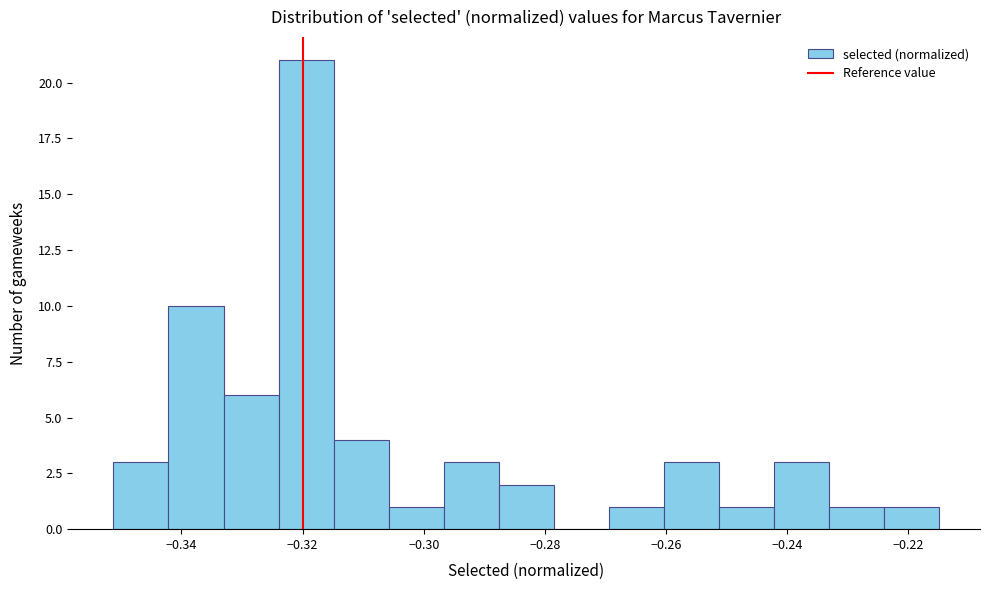

Reading left to right, transcribe this chart: for each bar, give the range it covers on the x-axis and its height. Neither the bar edges nor the heights are printed on the chart, so give them approximately, as read against the axes.

-0.352 to -0.342: 3
-0.342 to -0.334: 10
-0.334 to -0.324: 6
-0.324 to -0.314: 21
-0.314 to -0.306: 4
-0.306 to -0.296: 1
-0.296 to -0.288: 3
-0.288 to -0.278: 2
-0.278 to -0.270: 0
-0.270 to -0.260: 1
-0.260 to -0.252: 3
-0.252 to -0.242: 1
-0.242 to -0.234: 3
-0.234 to -0.224: 1
-0.224 to -0.214: 1